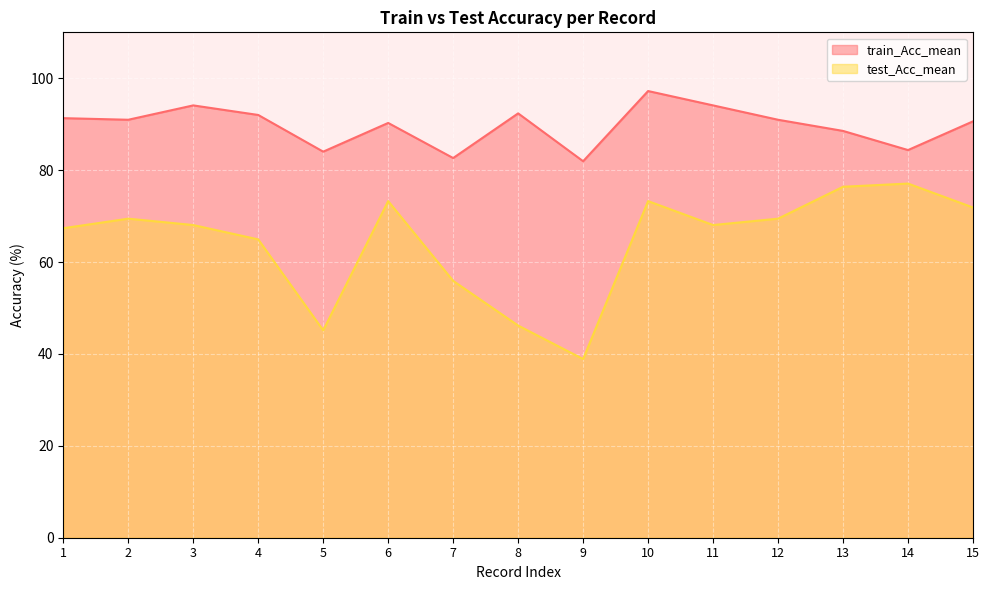

How many values in the train_Acc_mean series are below 90?

5